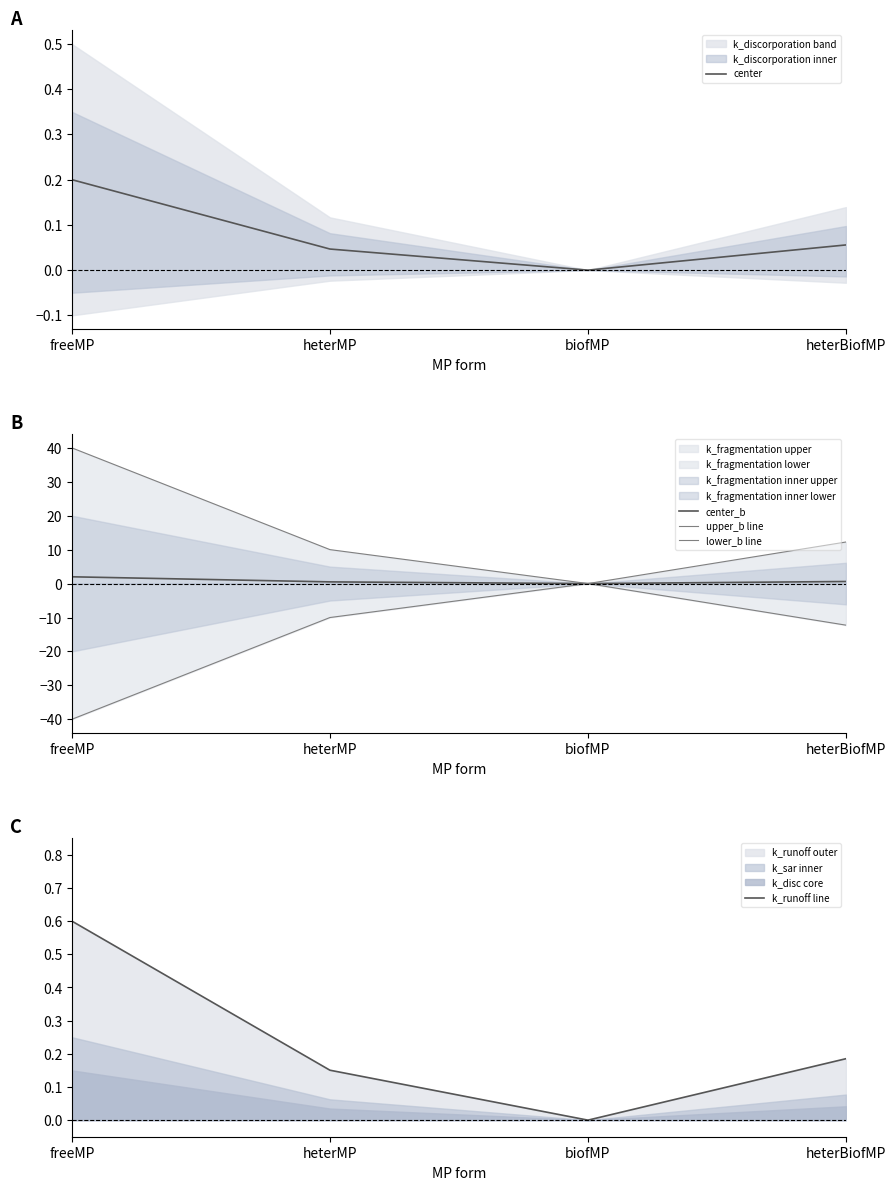

True or false: upper_b line and k_runoff line cross at least once.

False